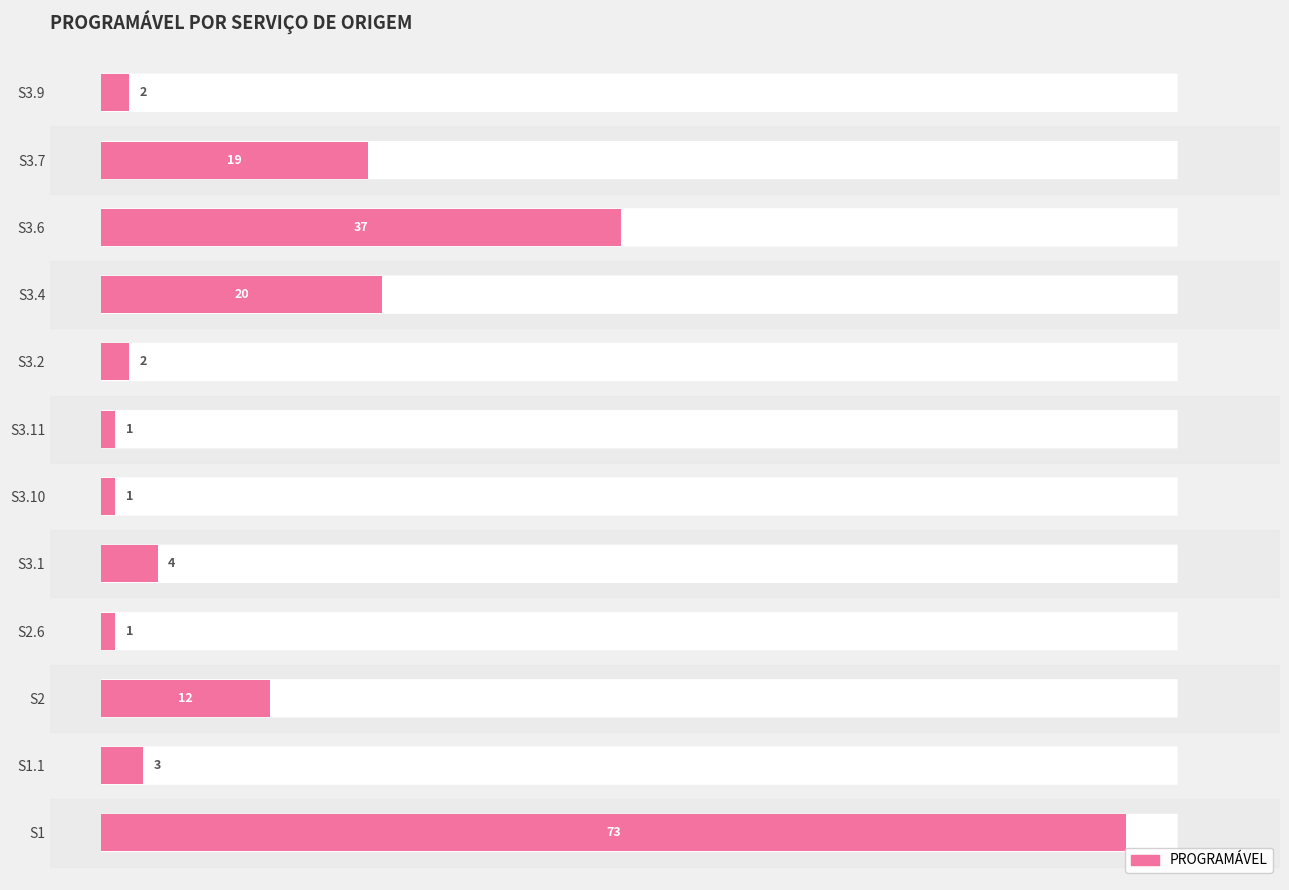

At which label is the value closest to 37?

S3.6